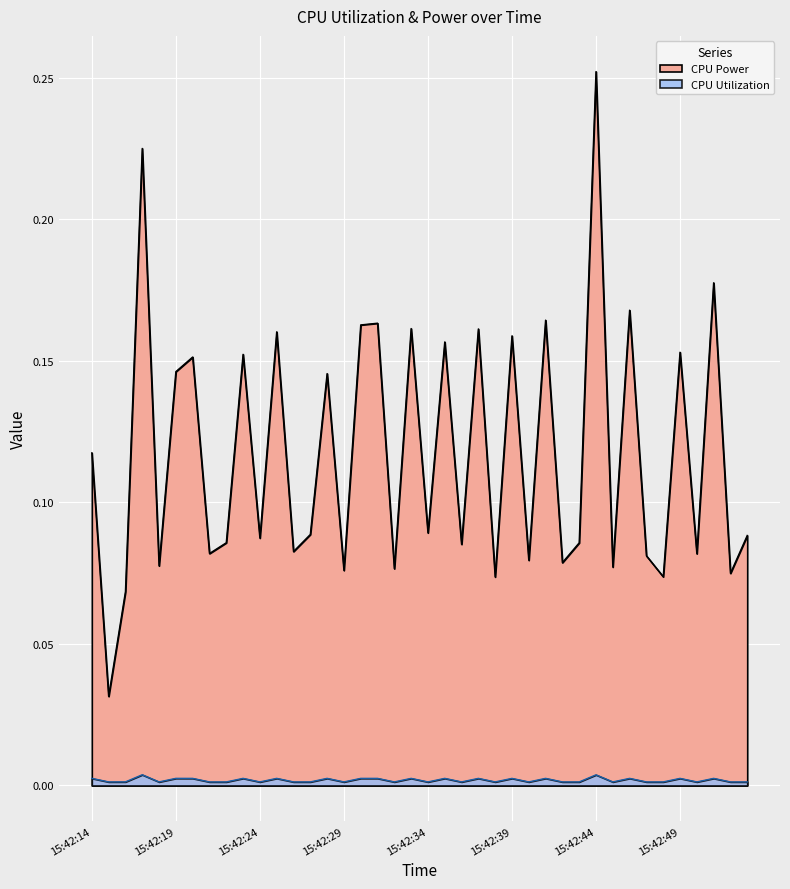

How many categories are shown in the chart?

40